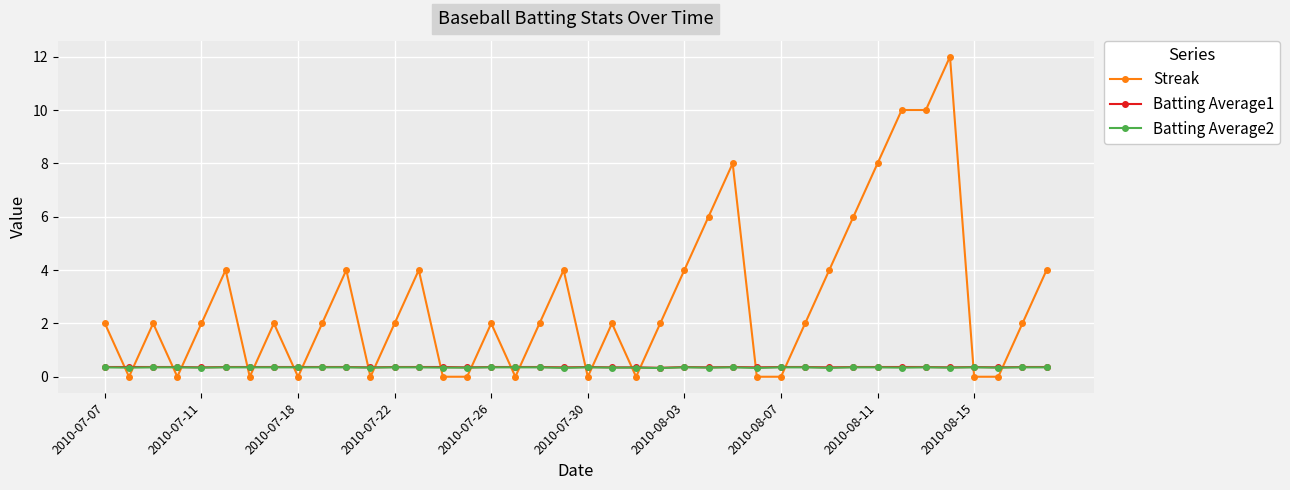

True or false: Batting Average2 and Streak intersect in this chart.

True